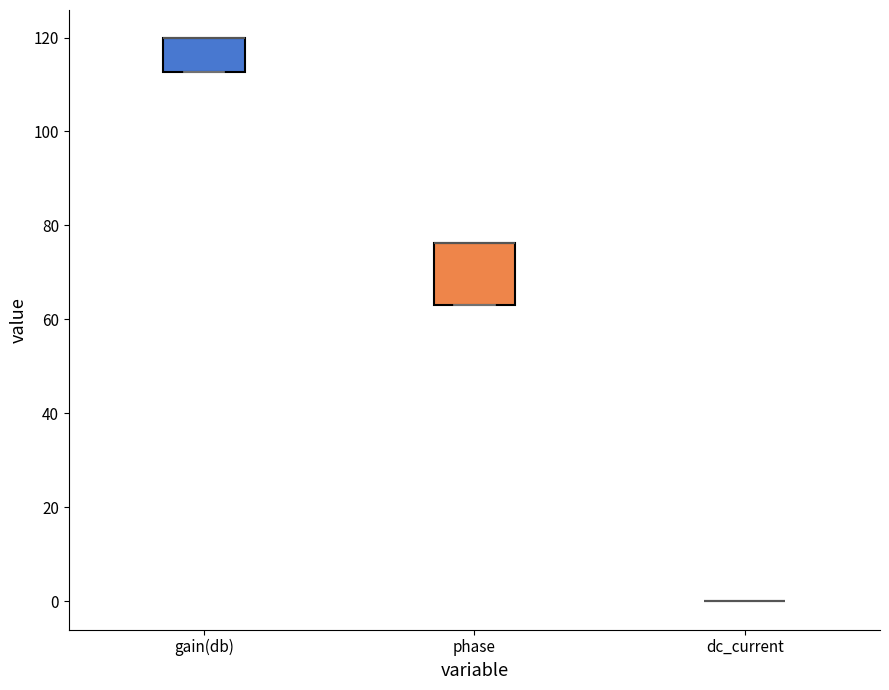

Reading left to right, read every box against the y-axis: the position of its median line, the range the box covers, and the ends of its whiskers. The values are not printed on the chart, so give them approximately, as read against the axis.

gain(db): median 120 (drawn on the box's upper edge), box 112 to 120, whiskers 112 to 120
phase: median 76 (drawn on the box's upper edge), box 64 to 76, whiskers 64 to 76
dc_current: box collapsed to a line at 0, whiskers 0 to 0